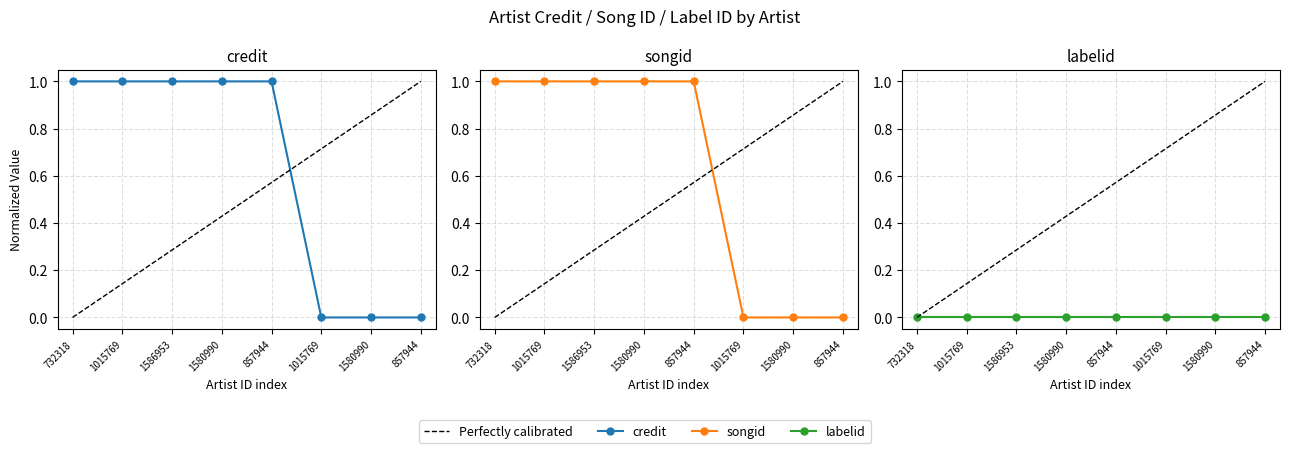

What is the highest value of the songid series?

1